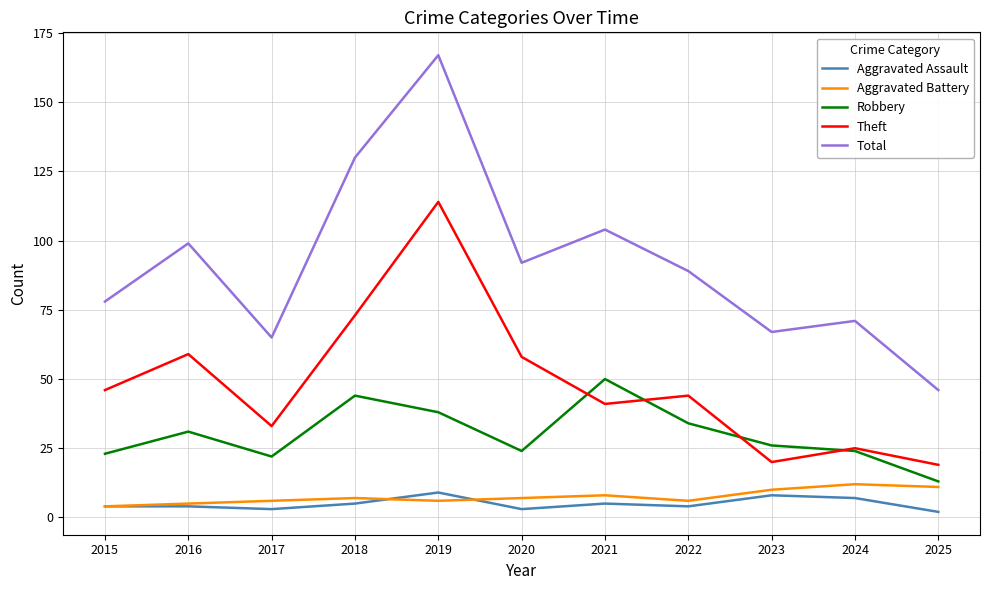

Which category has the highest value across all series?

2019